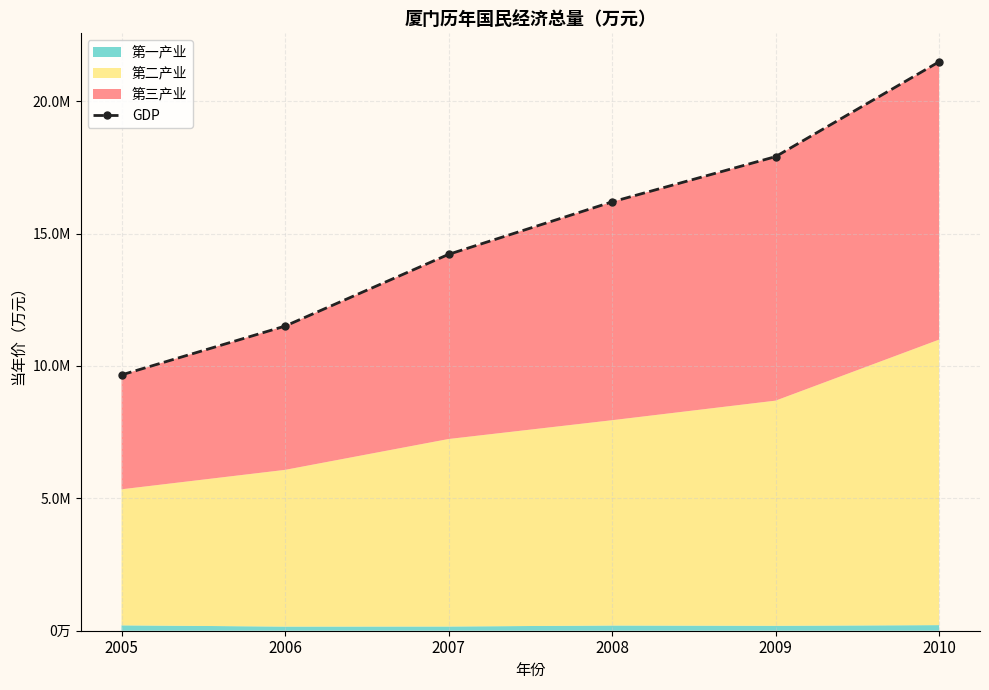

Which has a higher value, 2007 or 2009?

2009